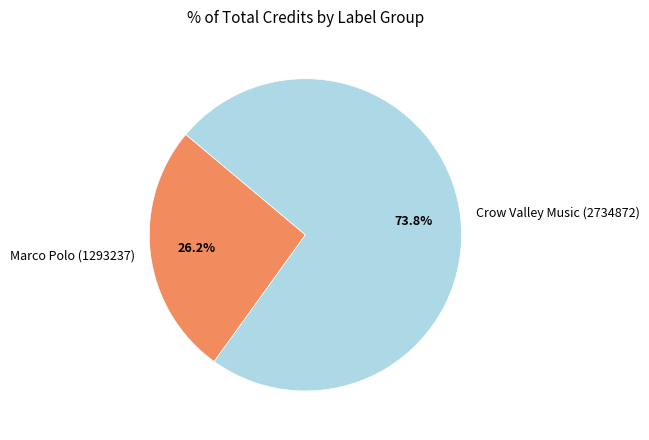

Which category has the biggest portion of the pie?

Crow Valley Music (2734872)